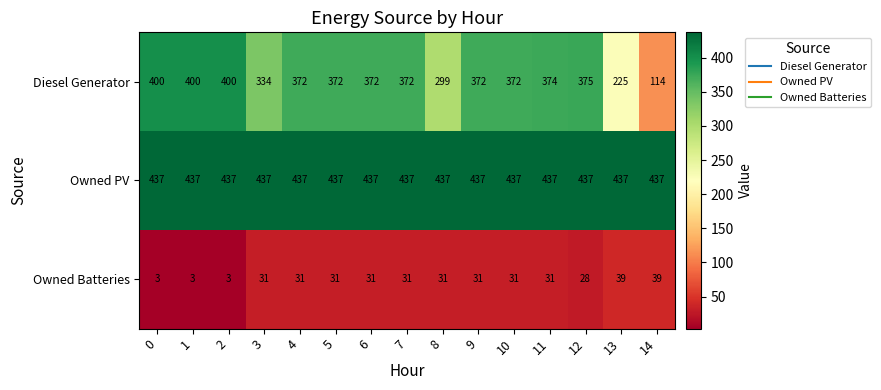

The value of Owned PV at 0 is 244. True or false?

False